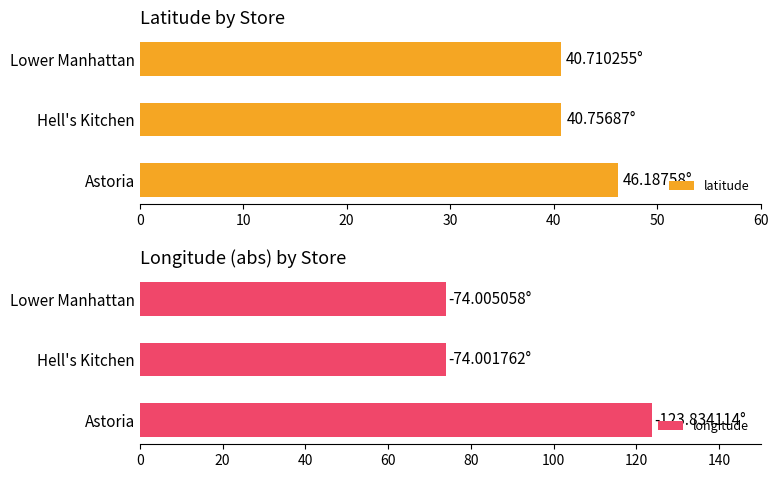

What is the maximum value shown in the chart?

123.8